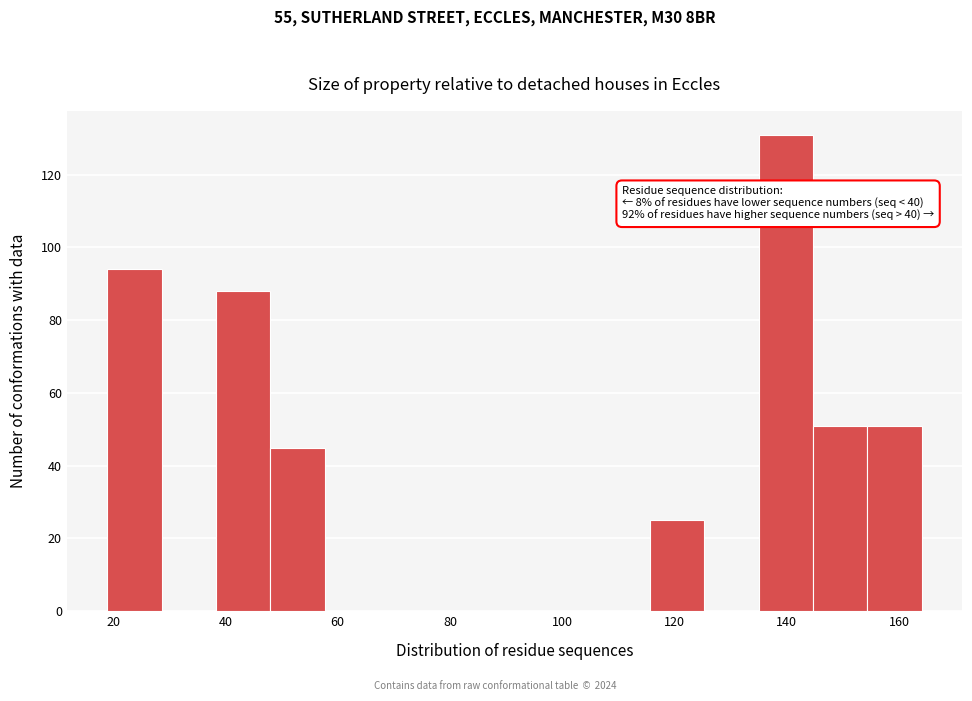

Which range on the x-axis has the tallest bar?

136 to 144